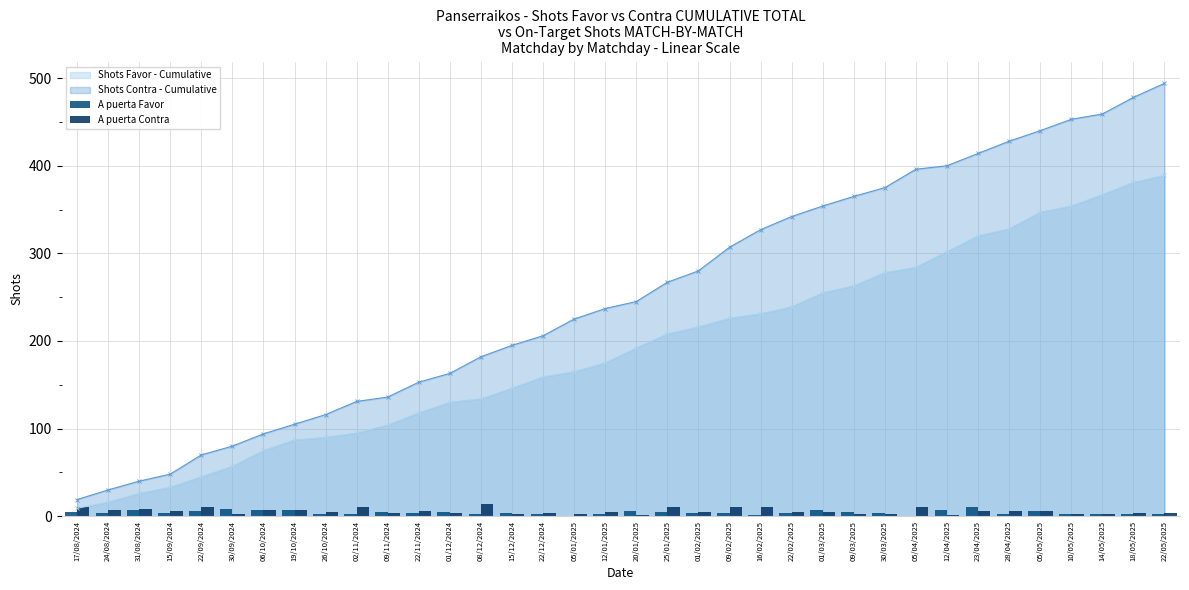

The value of A puerta Contra at 08/12/2024 is 3. True or false?

False